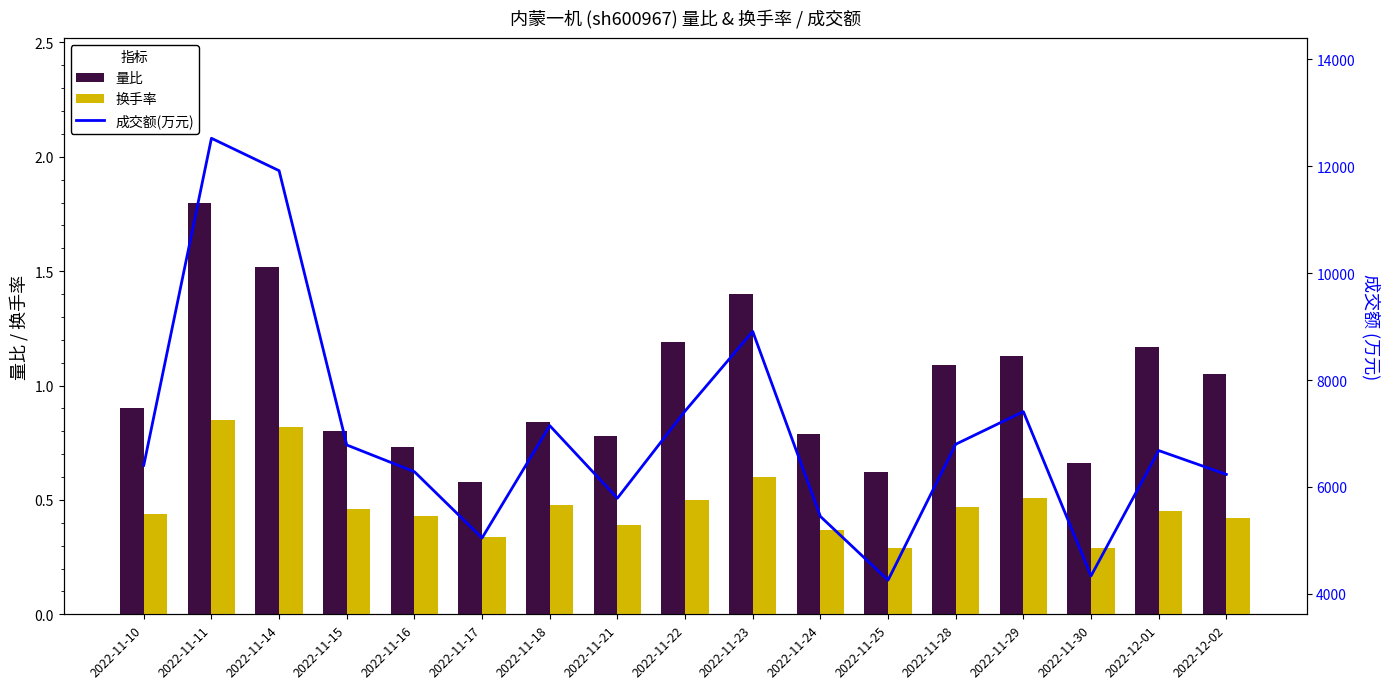

What is the difference between the maximum and second lowest values in the 换手率 series?

0.6